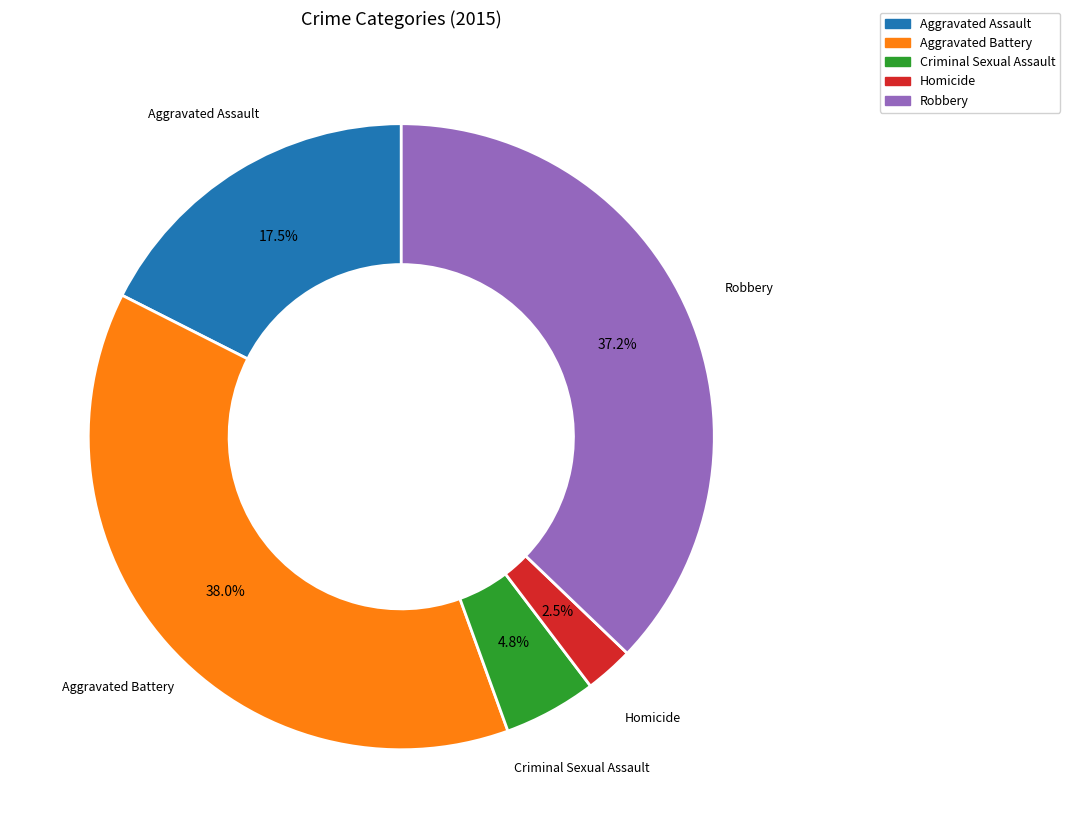

How many slices are in this pie chart?

5